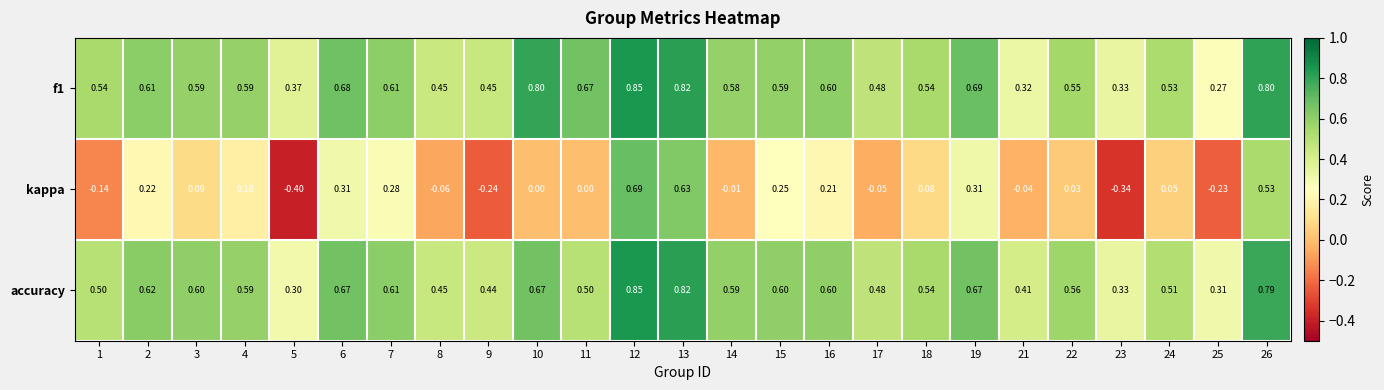

Which series has the largest range (max minus min)?

kappa